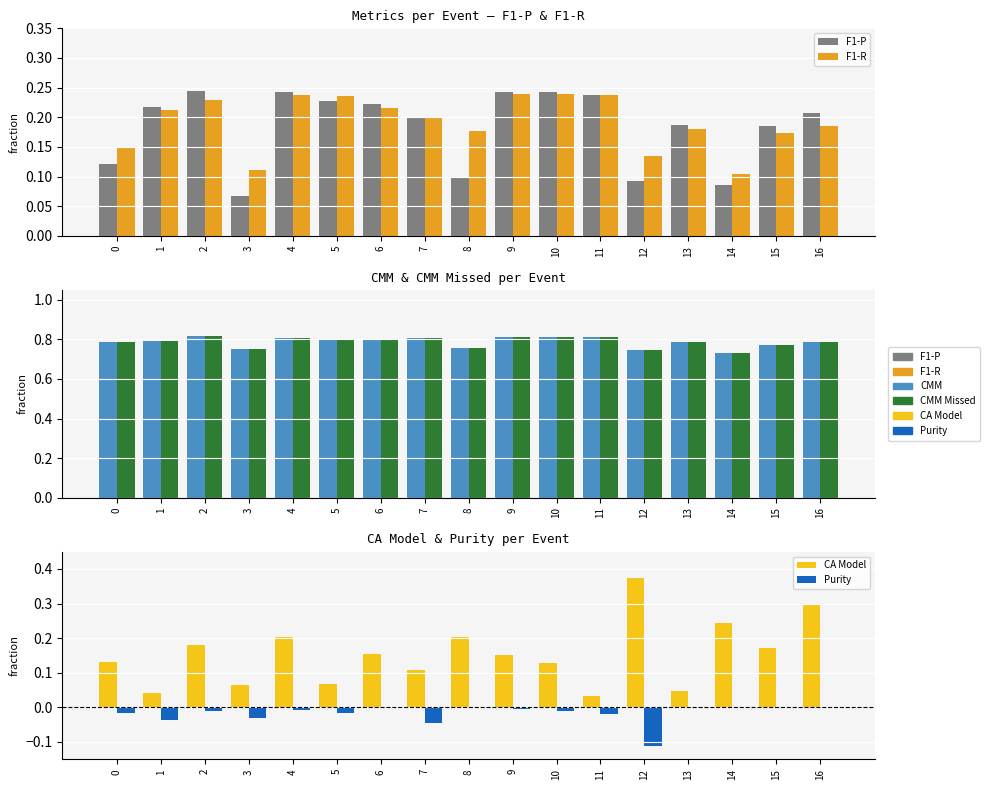

At how many categories does at least one series exceed 0?

17